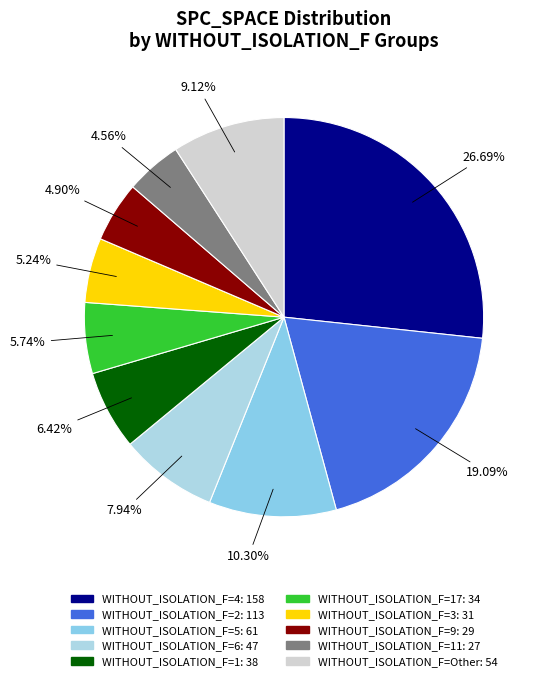

To the nearest percent, what is the difference between the largest and smallest slice percentages?

22%